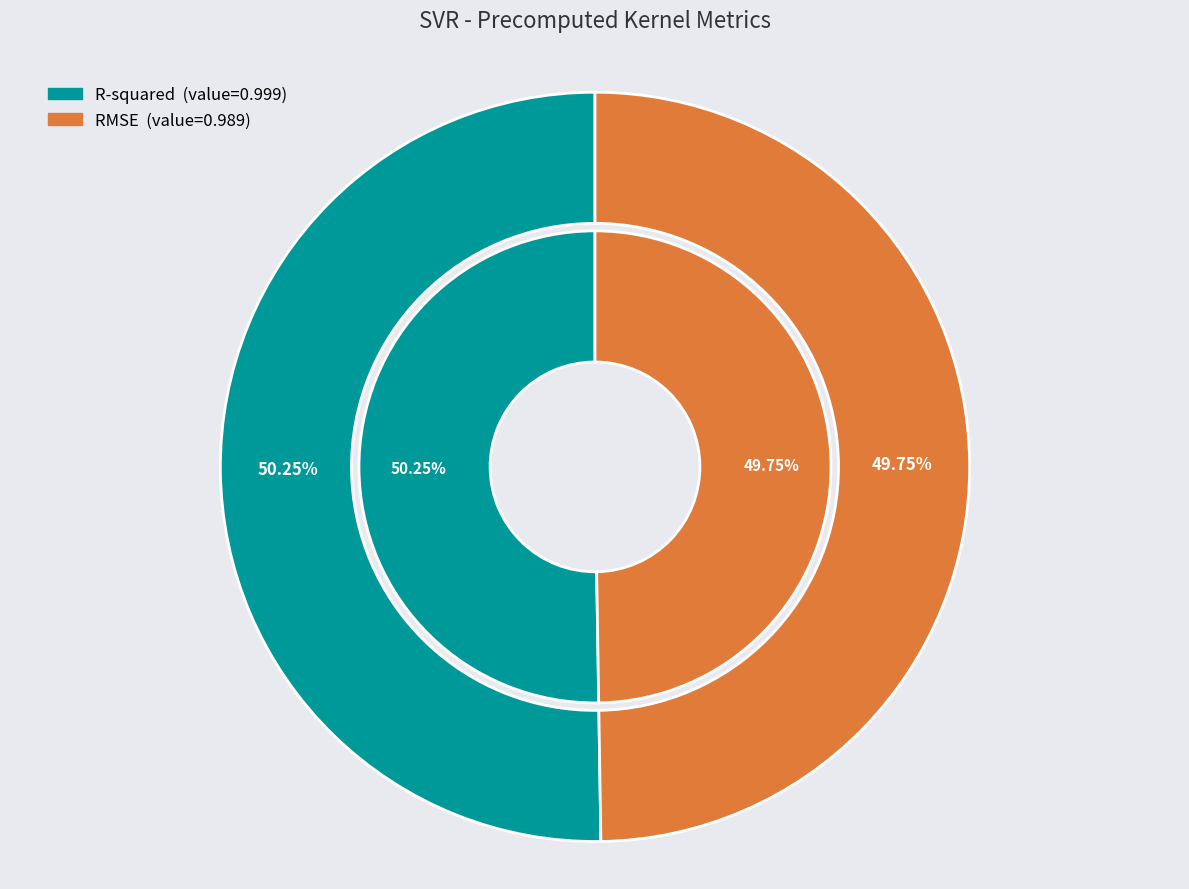

What portion of the pie excludes RMSE?

50.3%